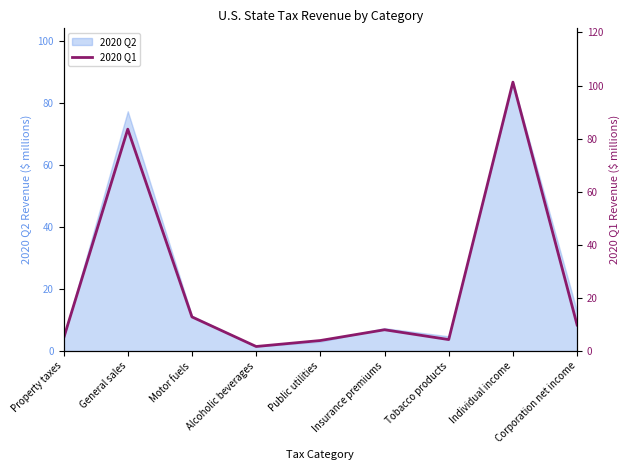

The value of 2020 Q2 at Motor fuels is 5.5. True or false?

False